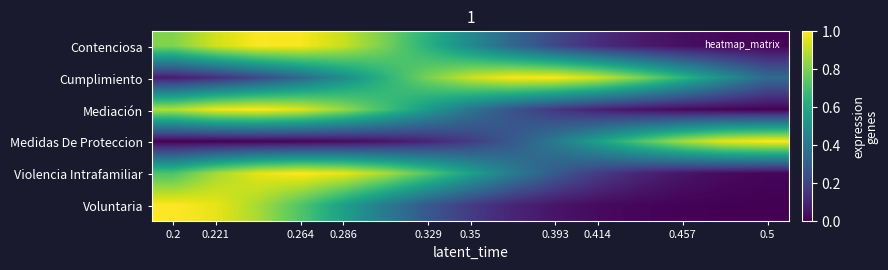

Which series has the widest spread of values?

Medidas De Proteccion